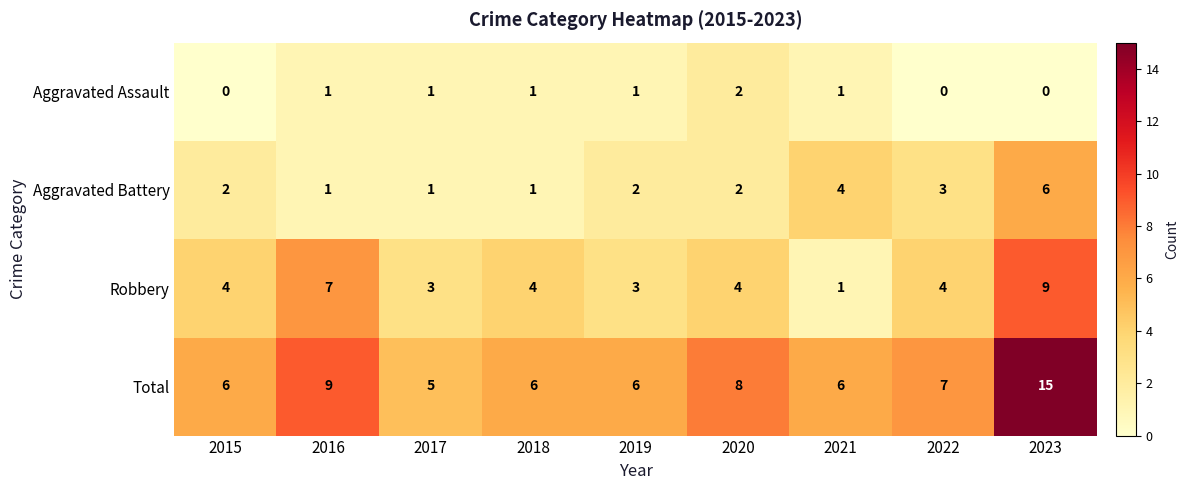

Is it true that Aggravated Battery equals 1 at 2018?

True